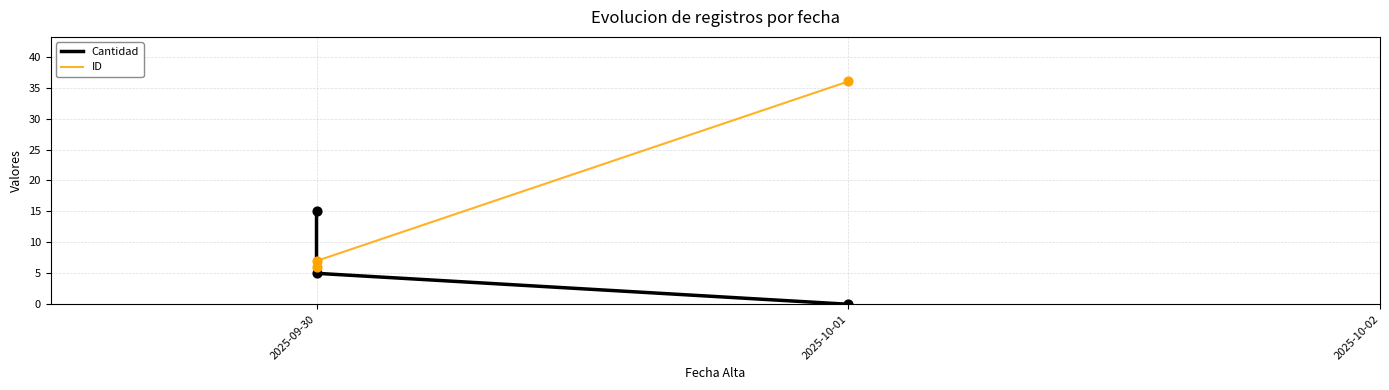

At how many categories does at least one series exceed 9?

2